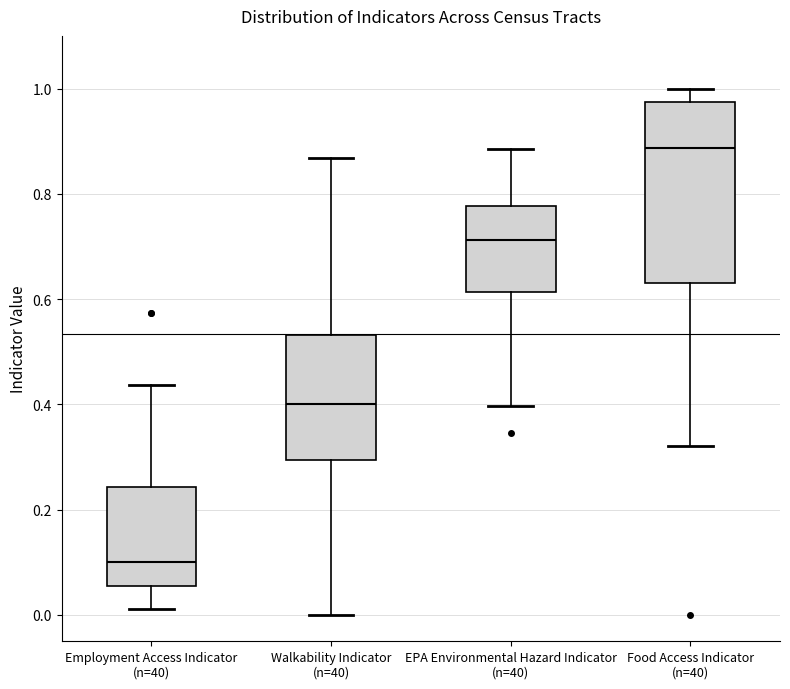

Which box is the tallest, from its lower edge to its upper edge?

Food Access Indicator (n=40)